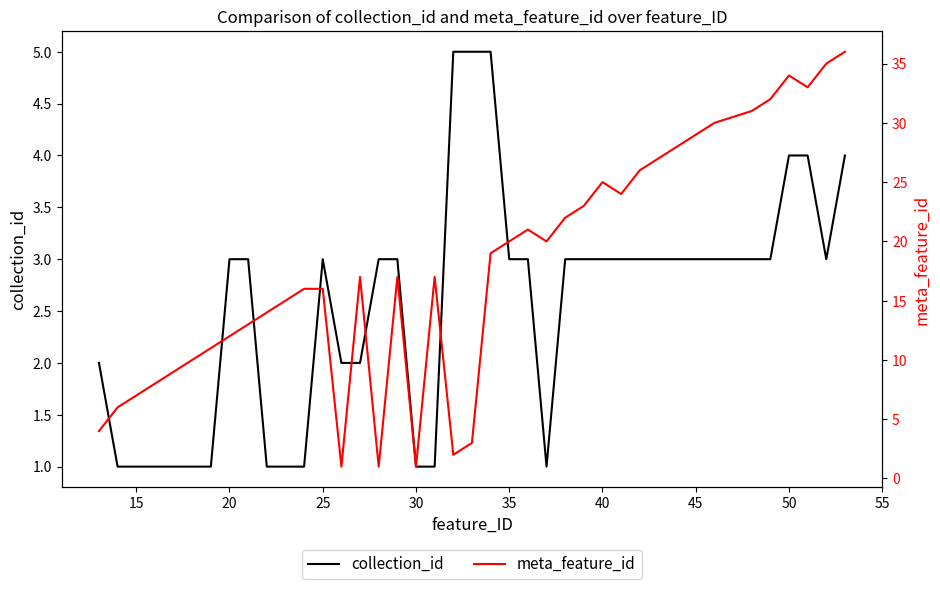

What is the difference between the second highest and second lowest values in the meta_feature_id series?

34